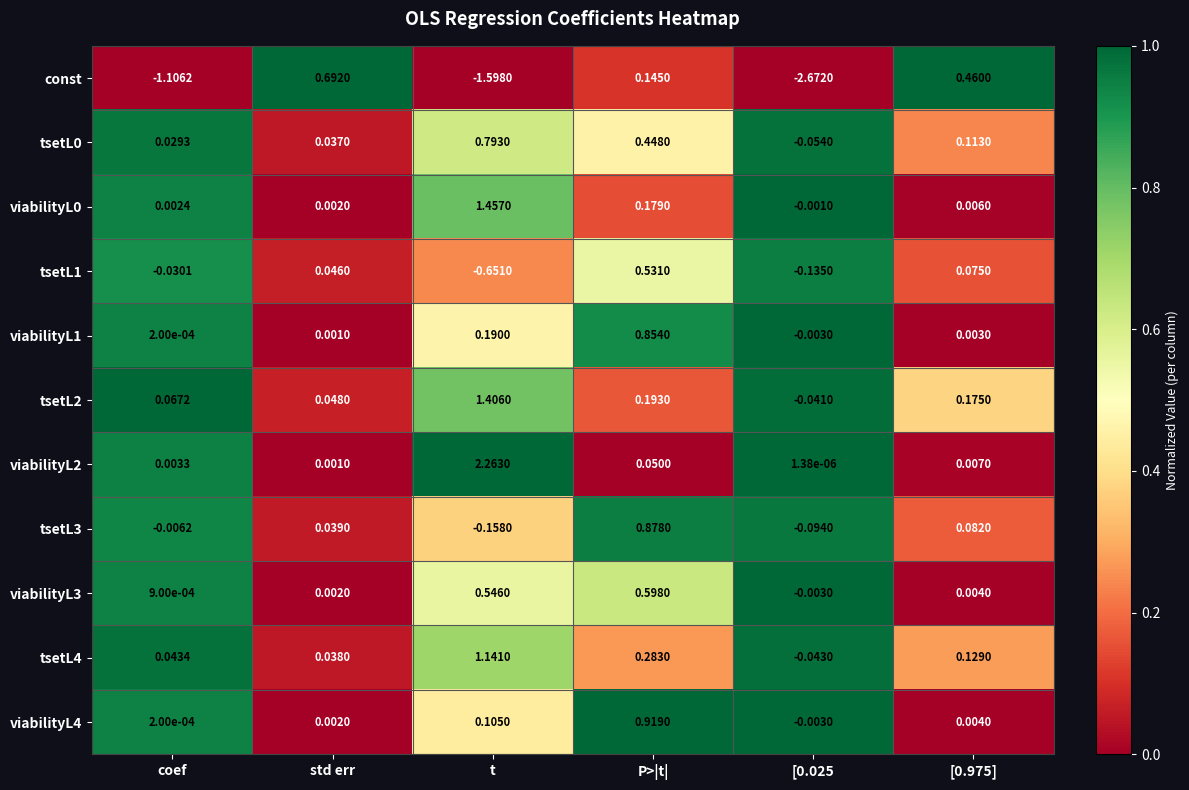

Where is tsetL1 nearest to the value 0?

coef